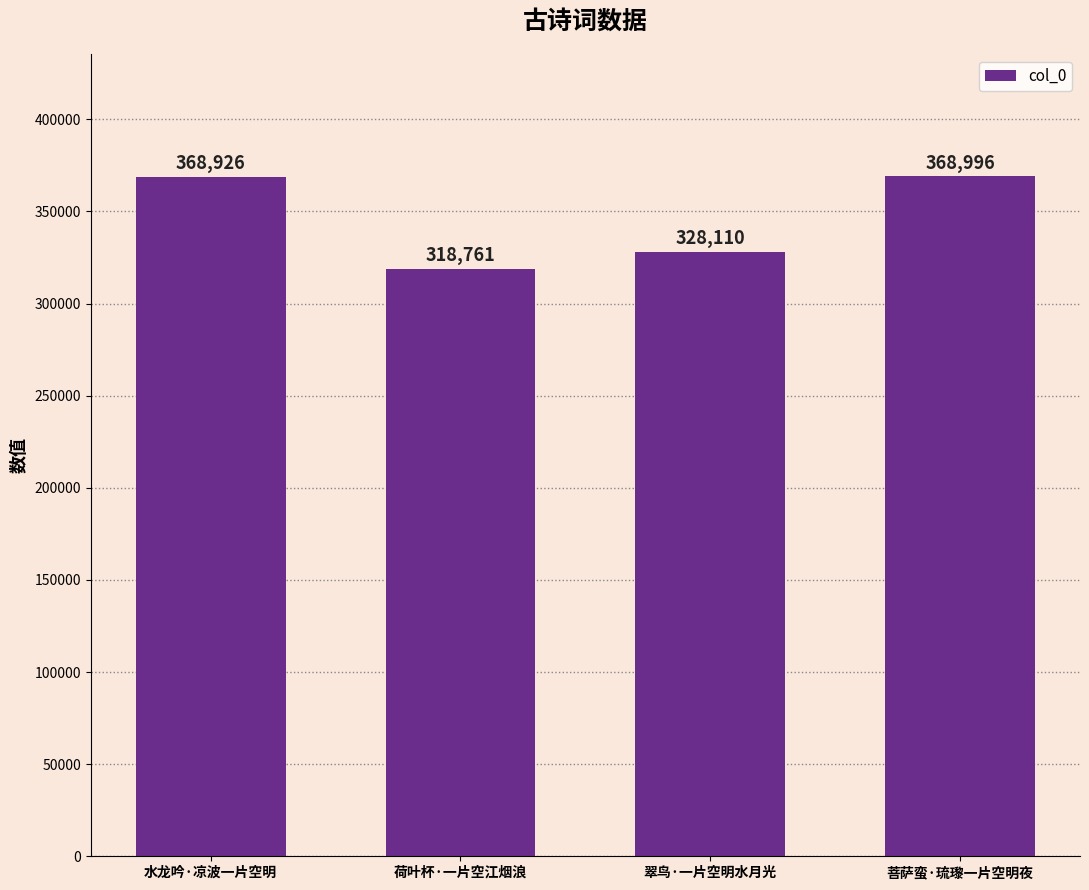

List the labels in order of value, largest first.

菩萨蛮·琉瓈一片空明夜, 水龙吟·凉波一片空明, 翠鸟·一片空明水月光, 荷叶杯·一片空江烟浪